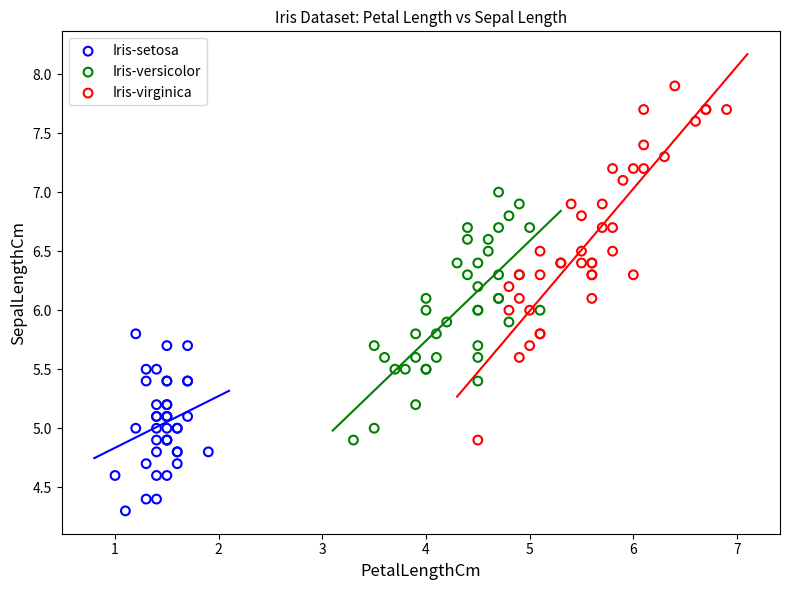

Which series reaches the minimum Y coordinate?

Iris-setosa